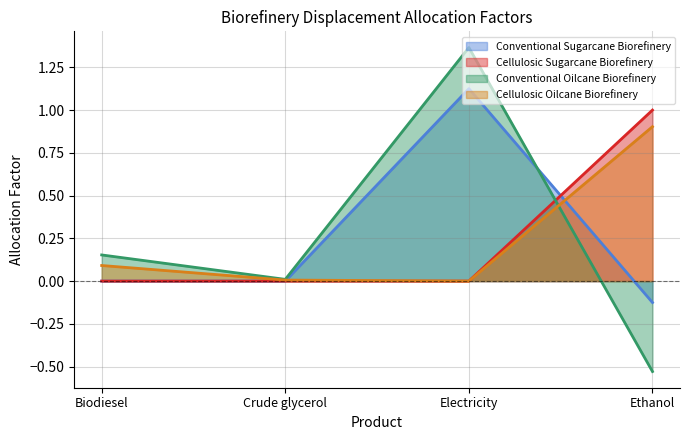

Reading right to left, what are all the values shown in this chart?

Conventional Sugarcane Biorefinery: -0.1	1.1	0.0	0.0
Cellulosic Sugarcane Biorefinery: 1.0	0.0	0.0	0.0
Conventional Oilcane Biorefinery: -0.5	1.4	0.0	0.2
Cellulosic Oilcane Biorefinery: 0.9	0.0	0.0	0.1